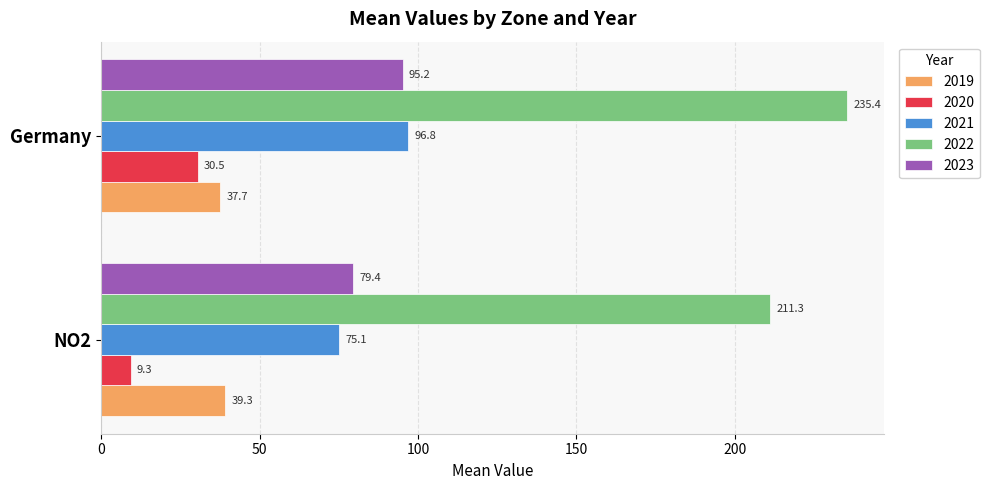

What is the total value across all series at Germany?

495.6